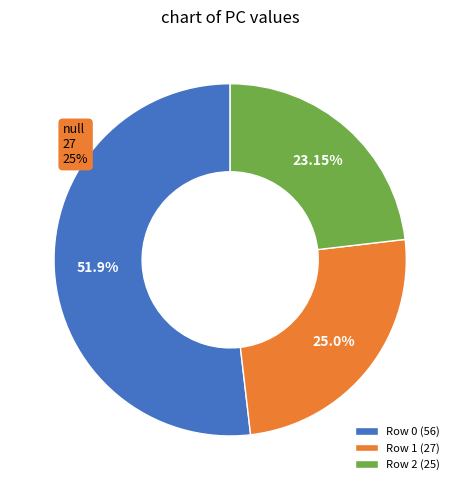

What is the total percentage of Row 0 and Row 2?

75.0%